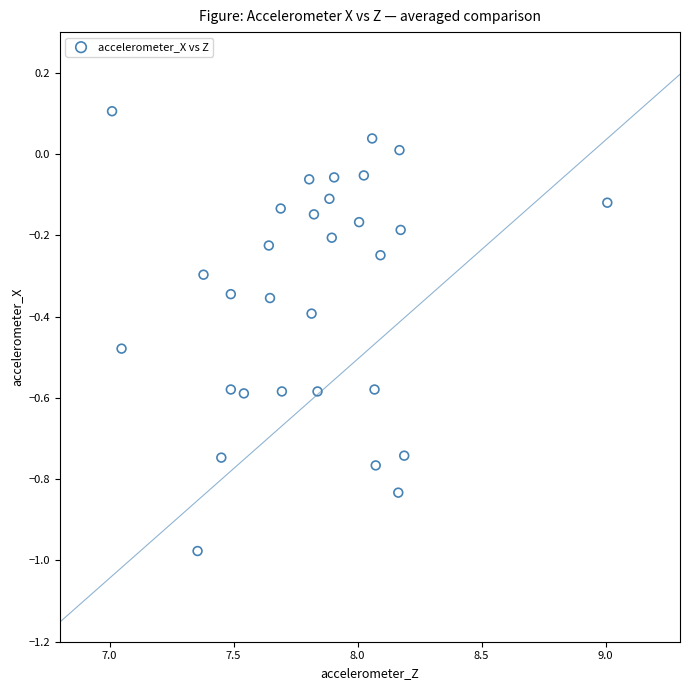

What is the range of Y values (max minus min)?

1.1